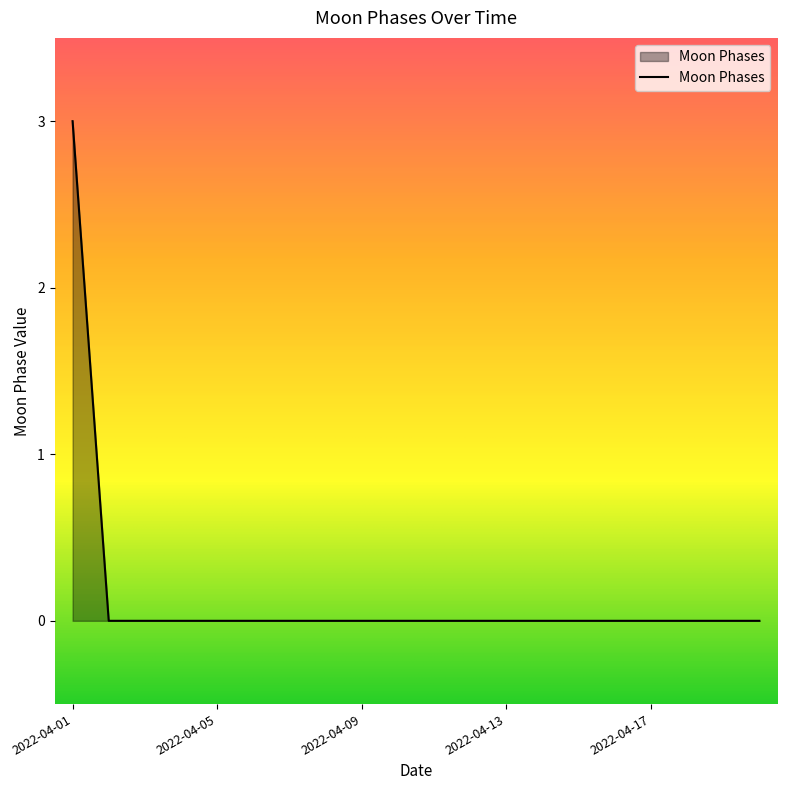

Reading right to left, what are all the values shown in this chart?

0	0	0	0	0	0	0	0	0	0	0	0	0	0	0	0	0	0	0	3